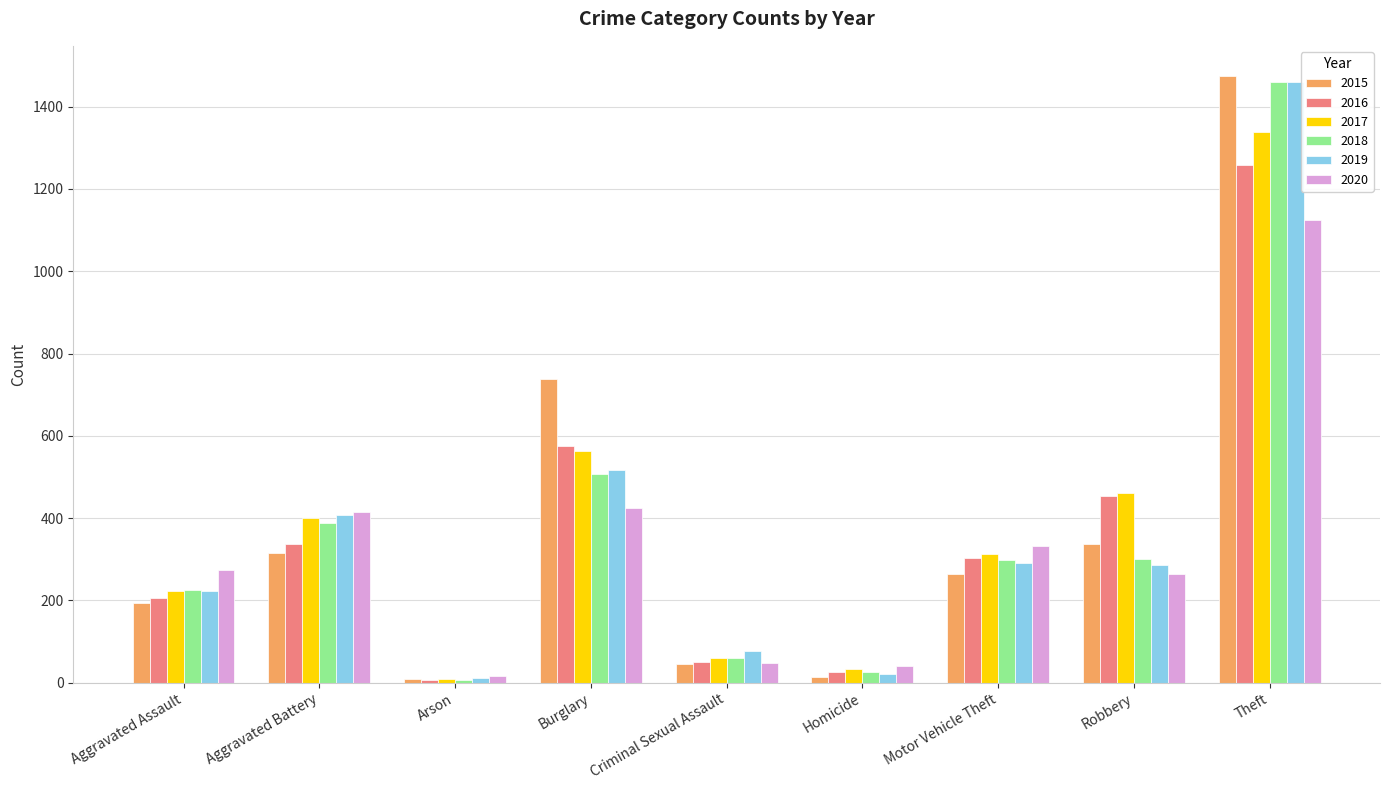

At how many categories does at least one series exceed 104?

6